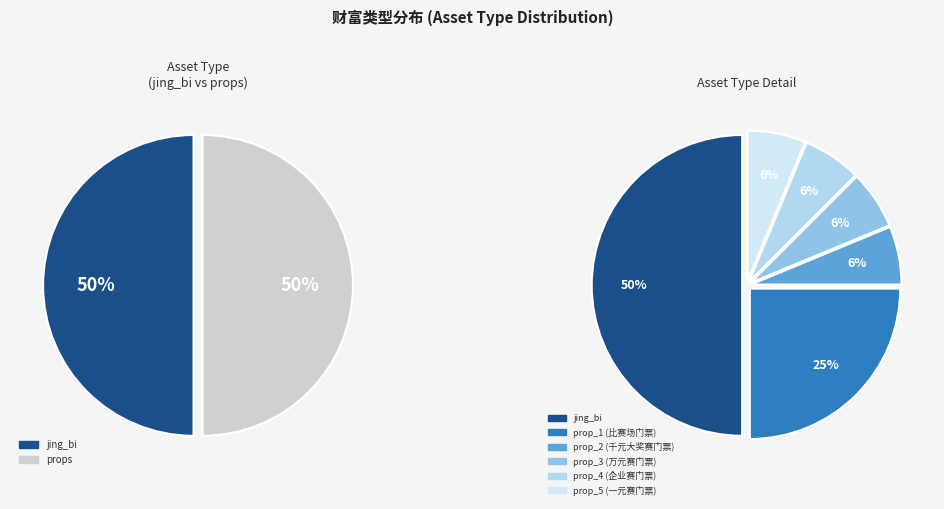

Rank the categories by value from highest to lowest.

jing_bi, prop_1, prop_2, prop_3, prop_4, prop_5